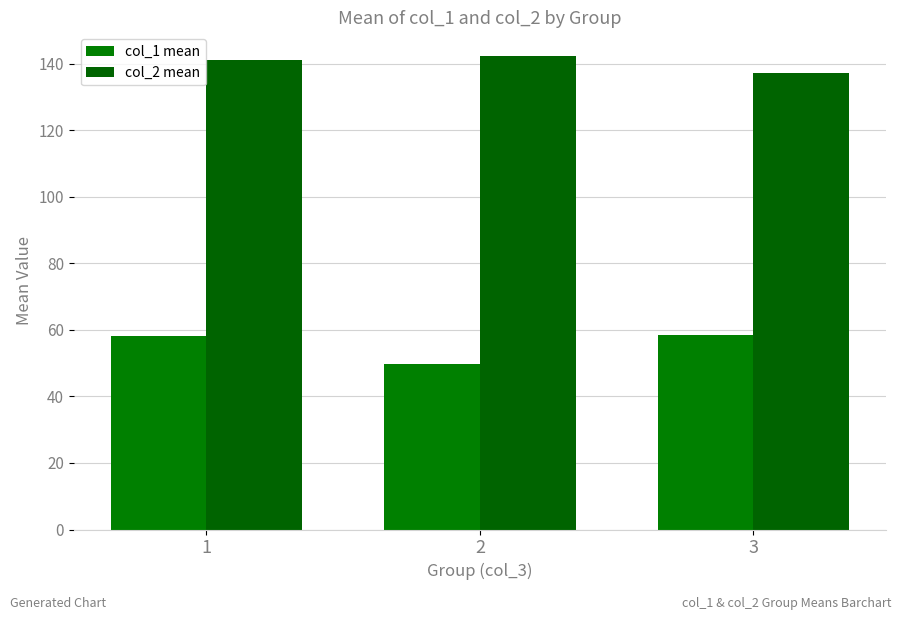

What is the sum of the col_1 mean values at 3 and 2?

107.9